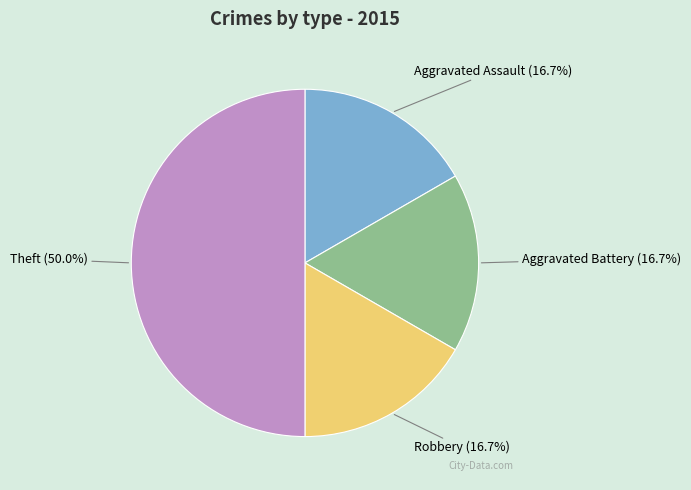

Is Robbery the majority of the pie?

No